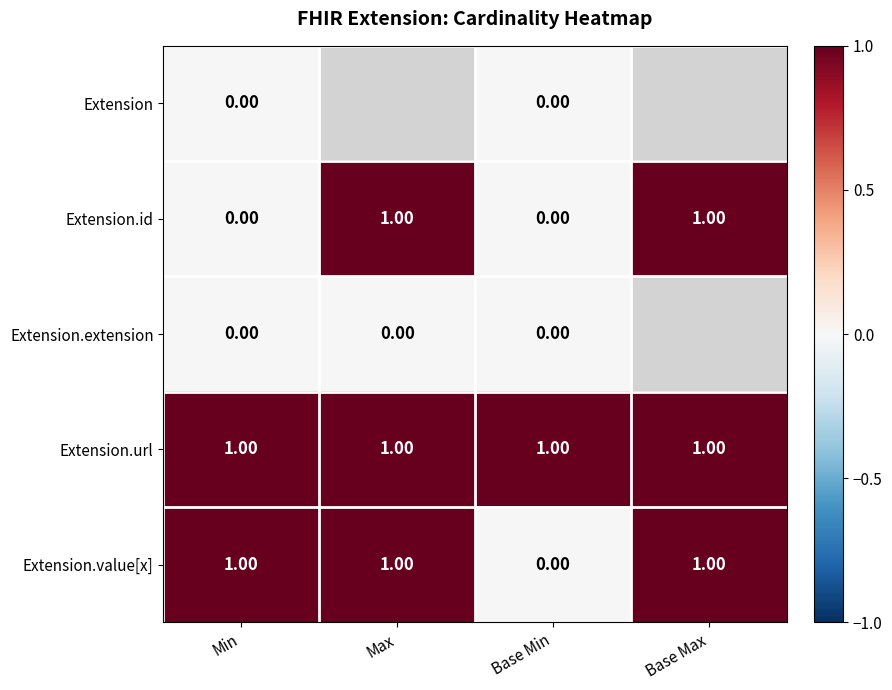

Which has a higher value, Max or Base Min?

Base Min